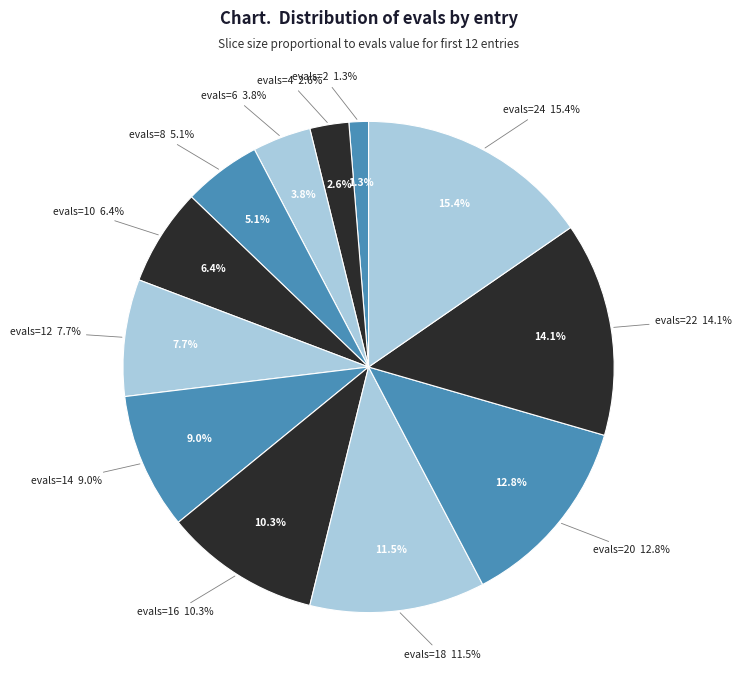

Which category has the biggest portion of the pie?

evals=24